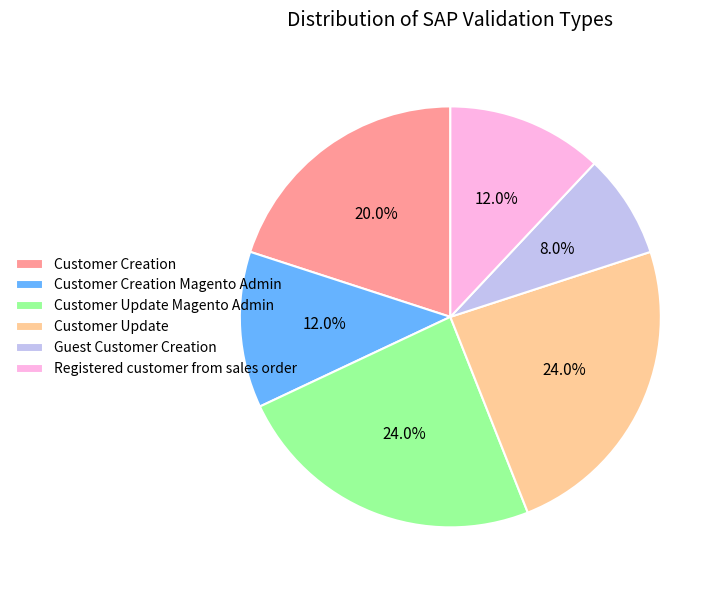

Is it true that Registered customer from sales order is 24% of the pie?

False